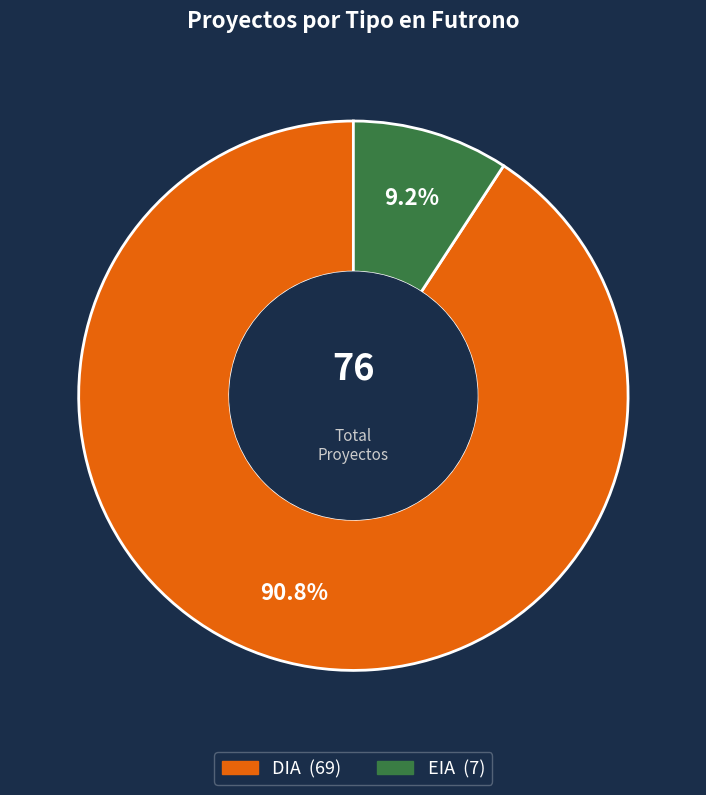

Between DIA and EIA, which is larger?

DIA